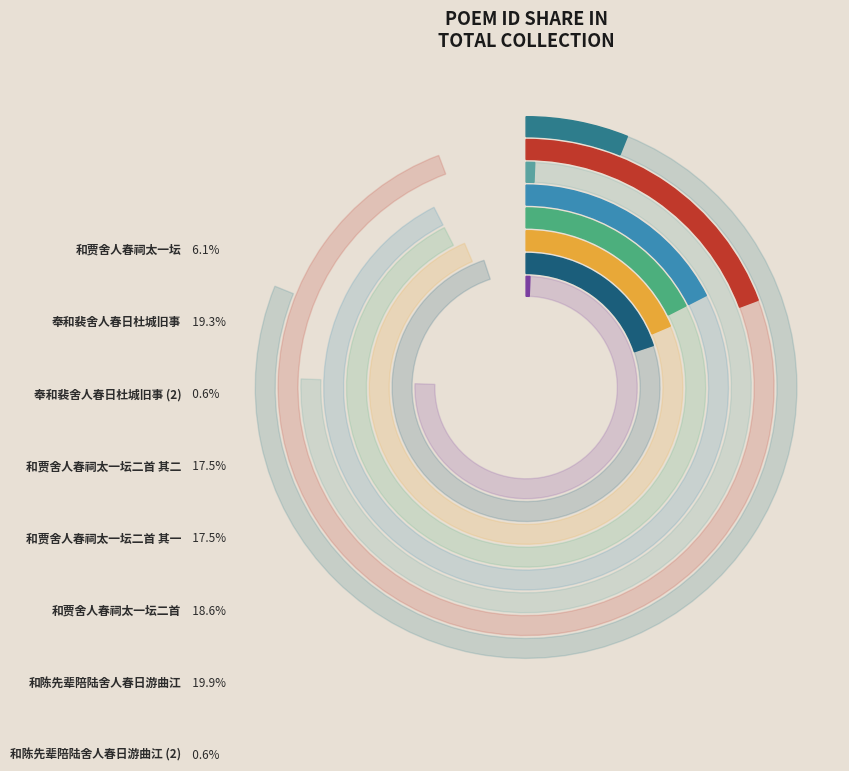

What portion of the pie excludes 和贾舍人春祠太一坛二首 其一?

82.5%